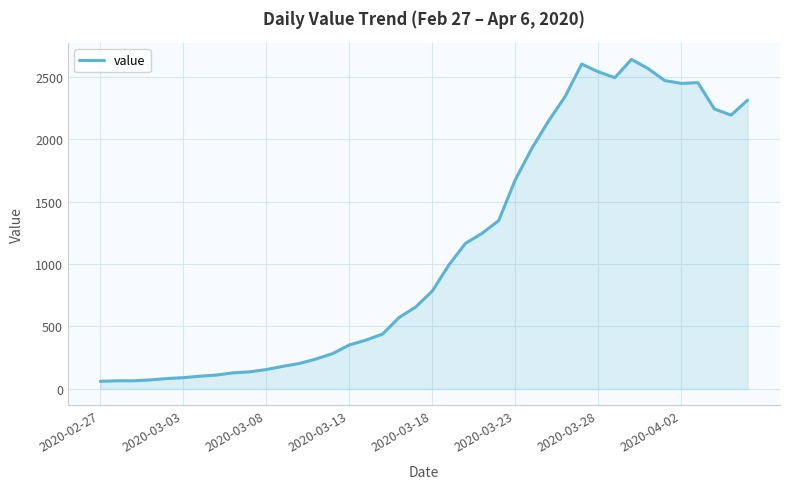

What is the maximum value shown in the chart?

2639